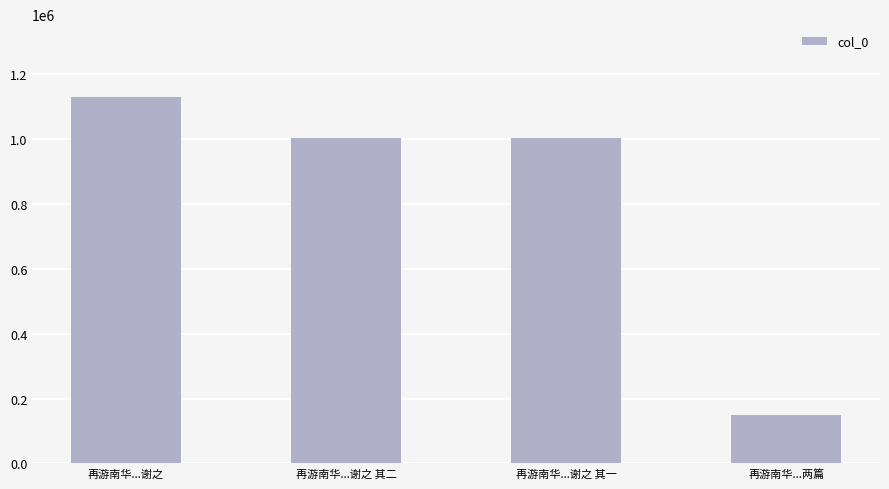

Does the chart contain stacked bars?

No